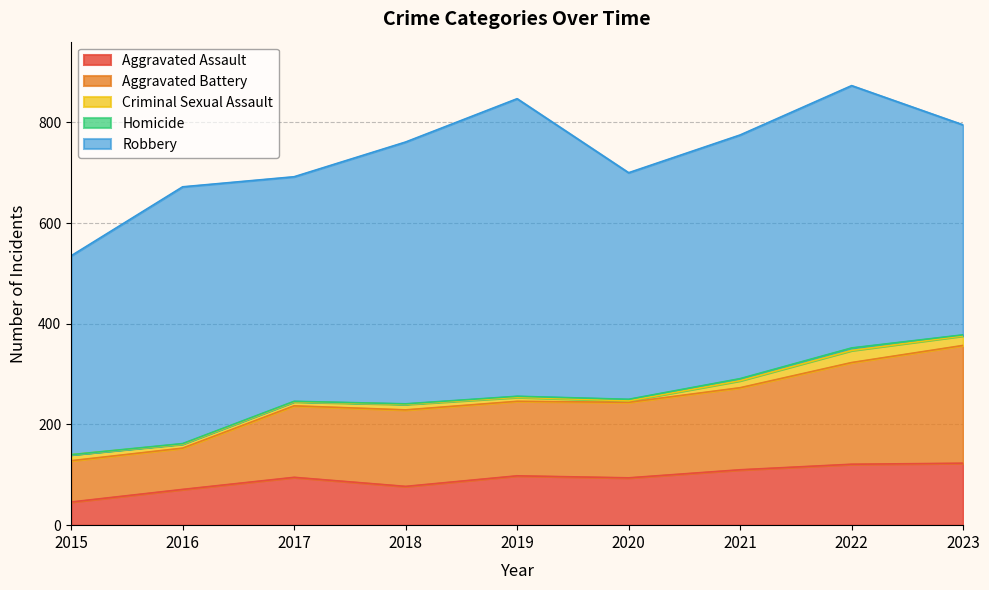

Read the Homicide value at 2021.

4